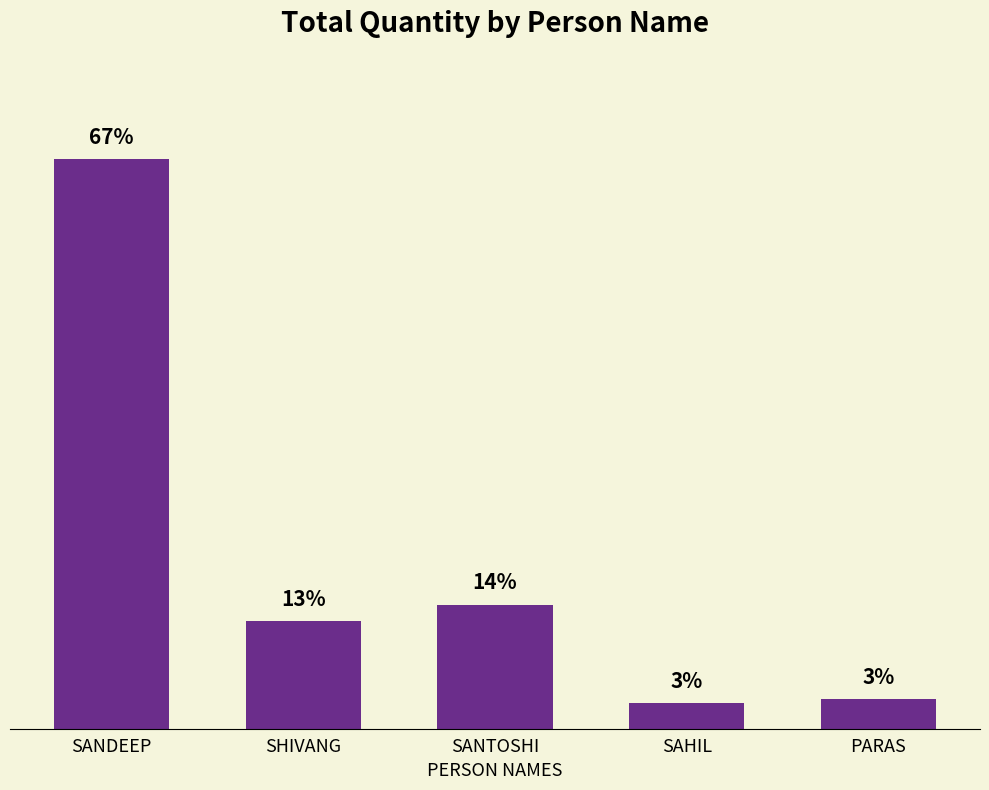

What value does the data have at SHIVANG, to the nearest 50?

18250